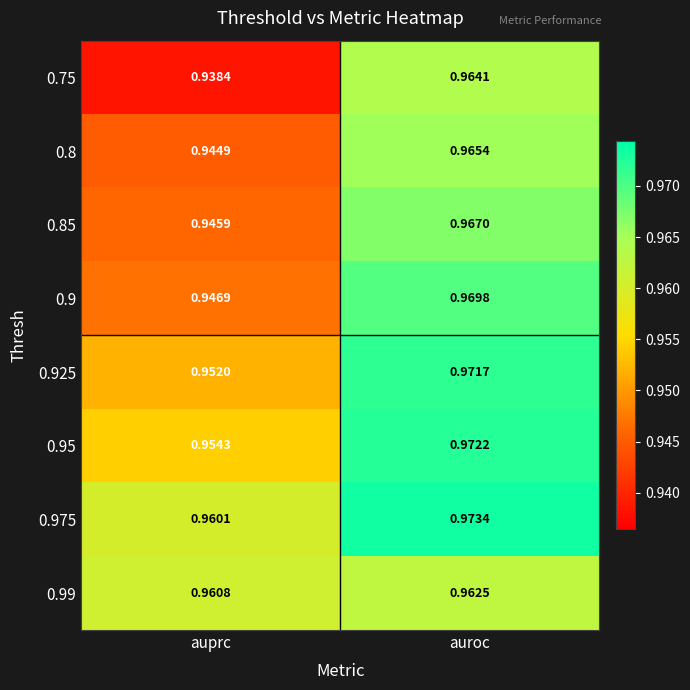

Which category has the lowest value in the 0.99 series?

auprc